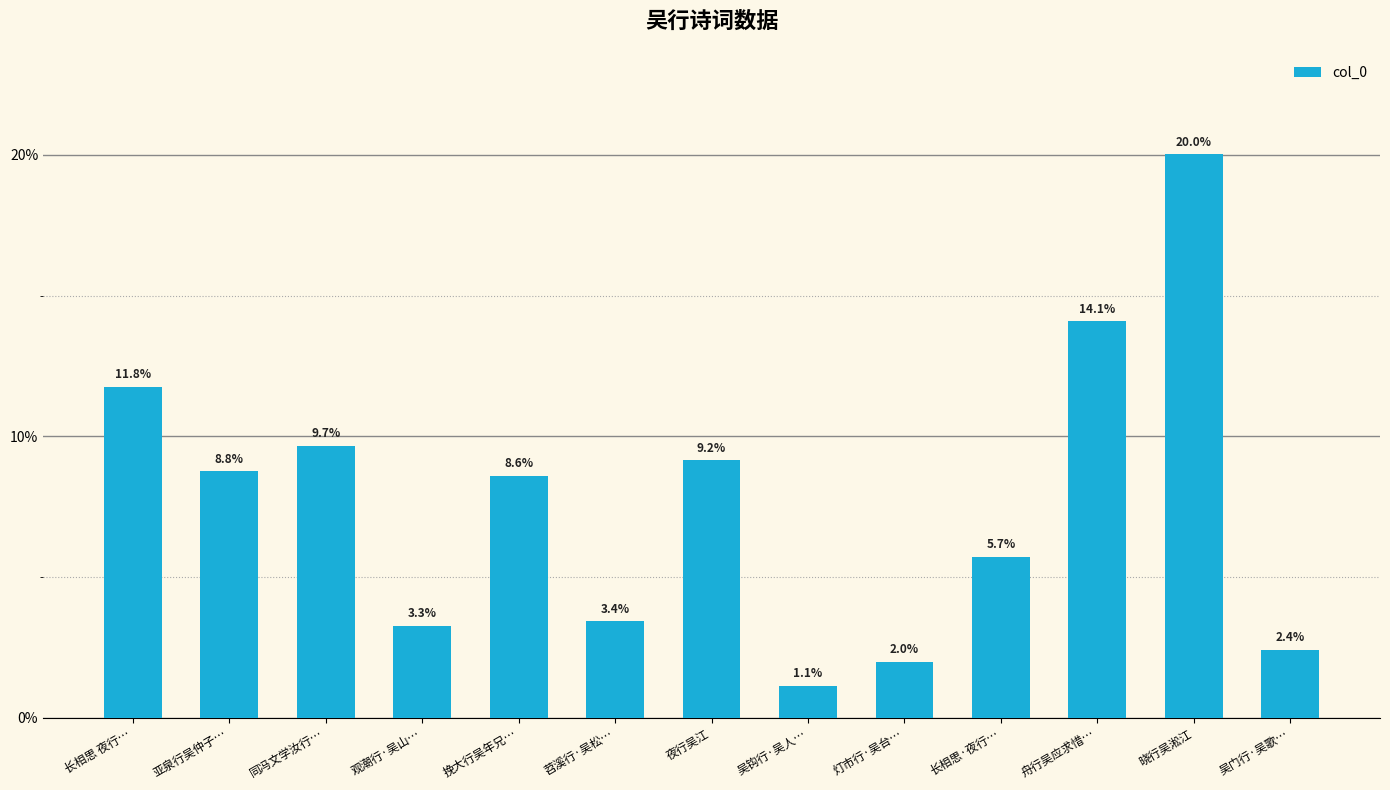

What is the maximum value shown in the chart?

0.2